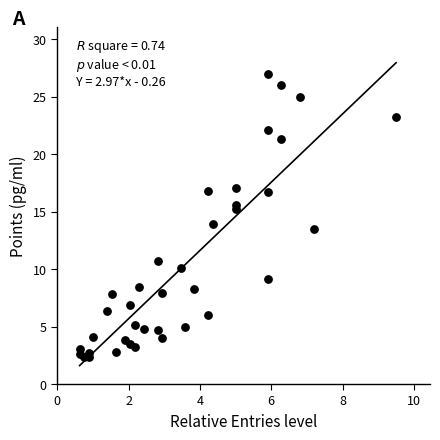

What is the range of X values (max minus min)?

8.9